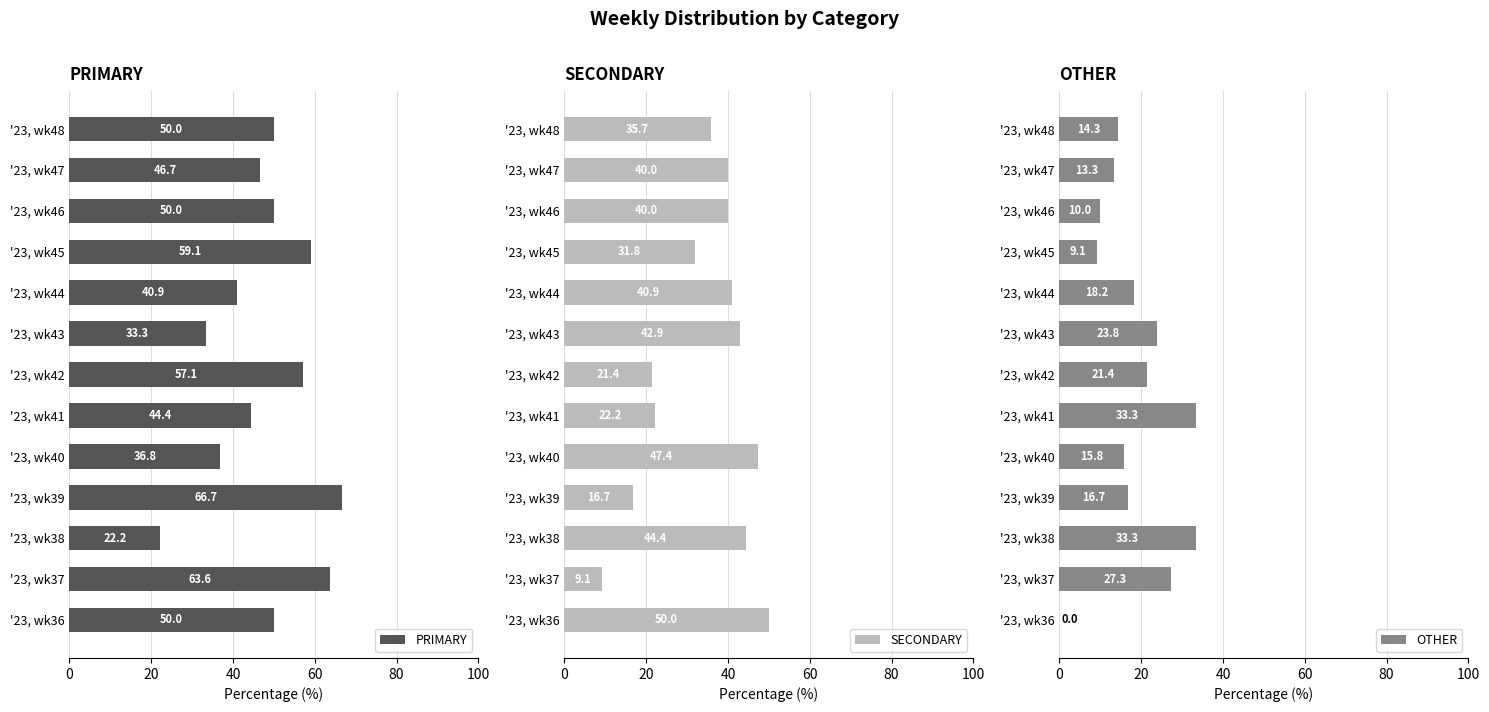

What is the average value of the PRIMARY series?

47.8